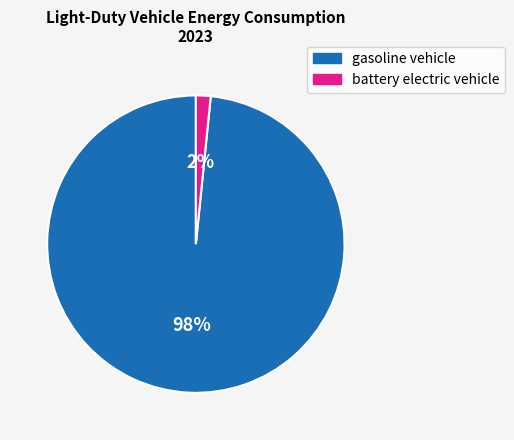

Between gasoline vehicle and battery electric vehicle, which is larger?

gasoline vehicle